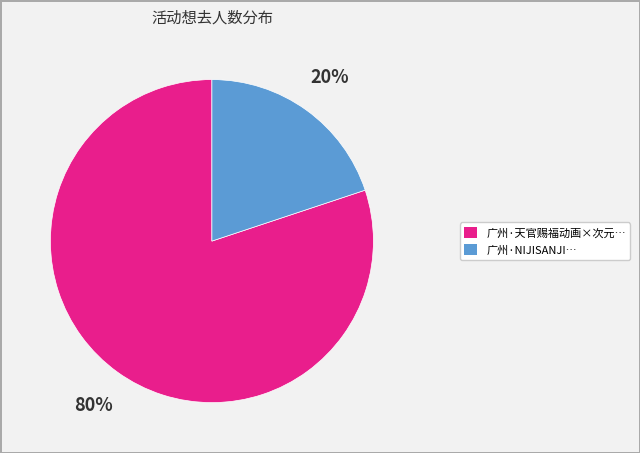

Is there a majority slice in this chart?

Yes